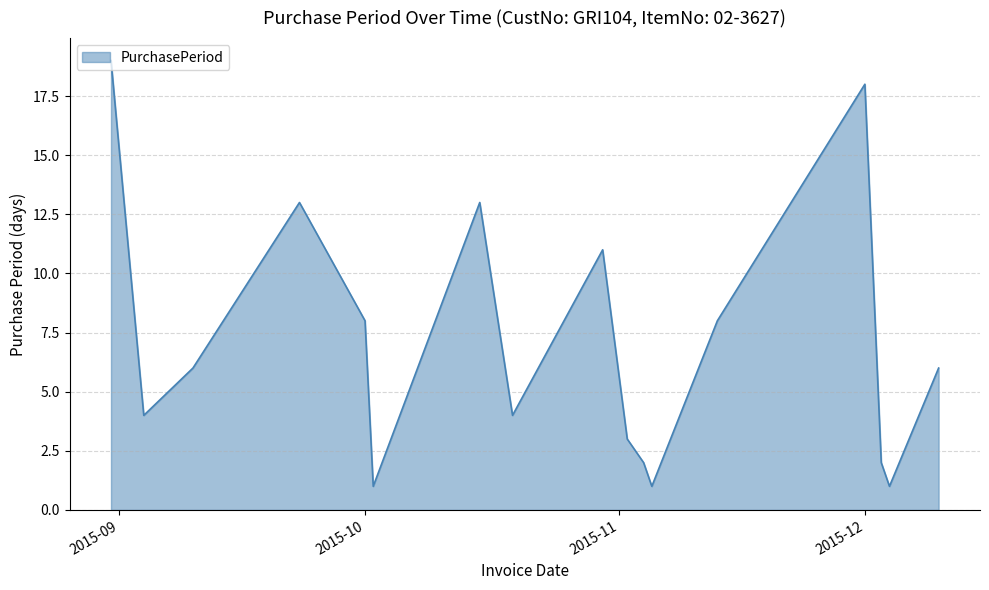

What is the difference between the maximum and minimum values?

18